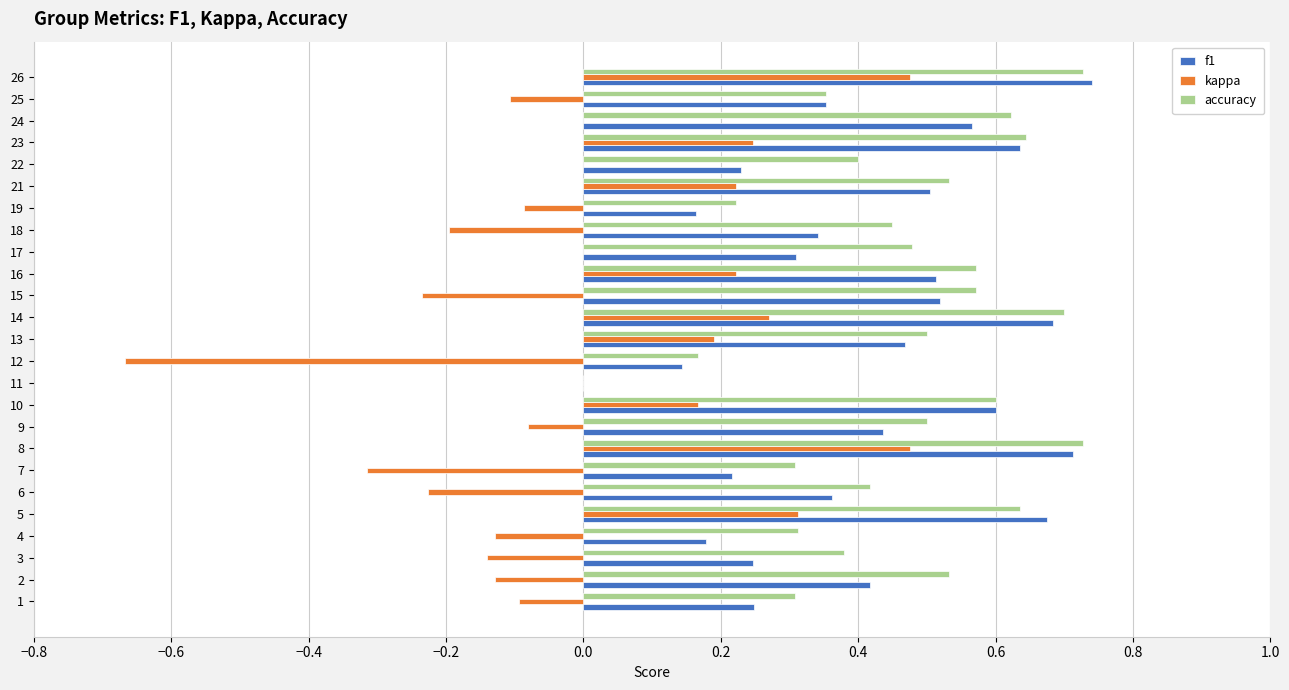

What is the sum of the accuracy values at 5 and 3?

1.0